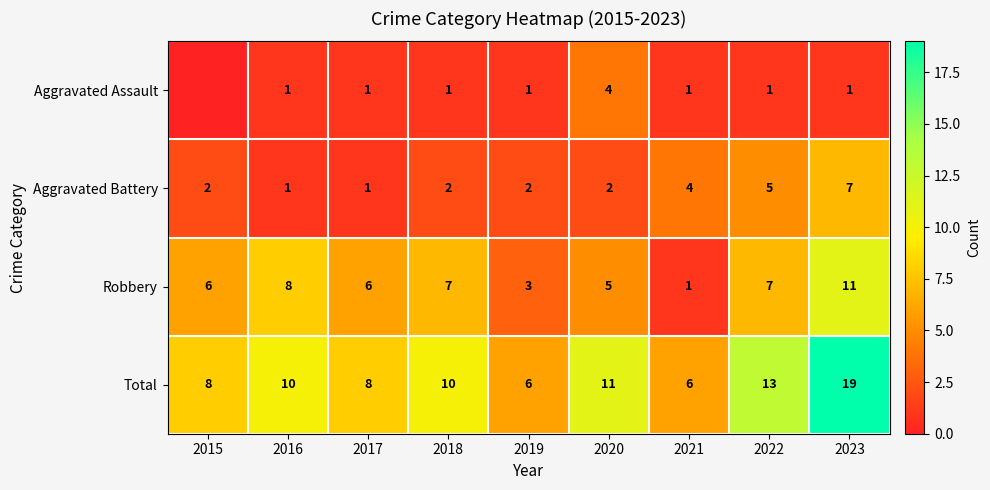

At 2018, list the series in order from smallest to largest.

Aggravated Assault, Aggravated Battery, Robbery, Total